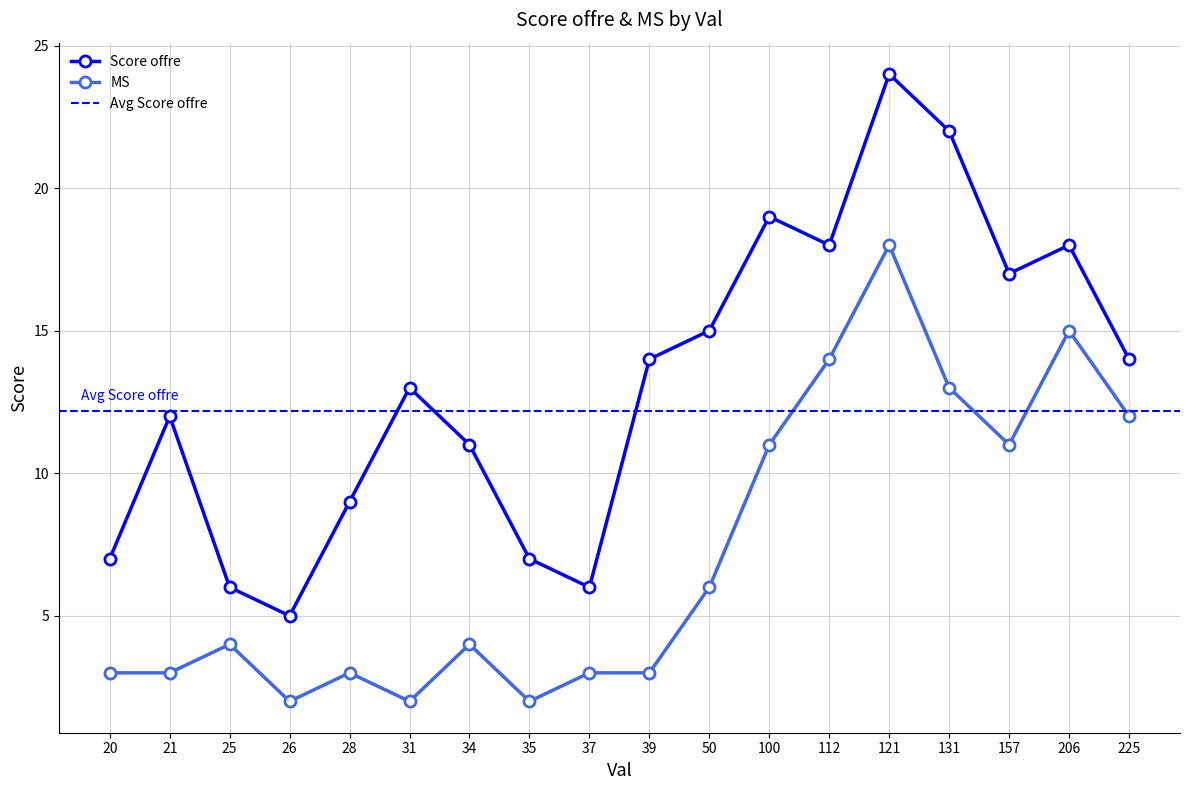

What is the highest value of the Score offre series?

24